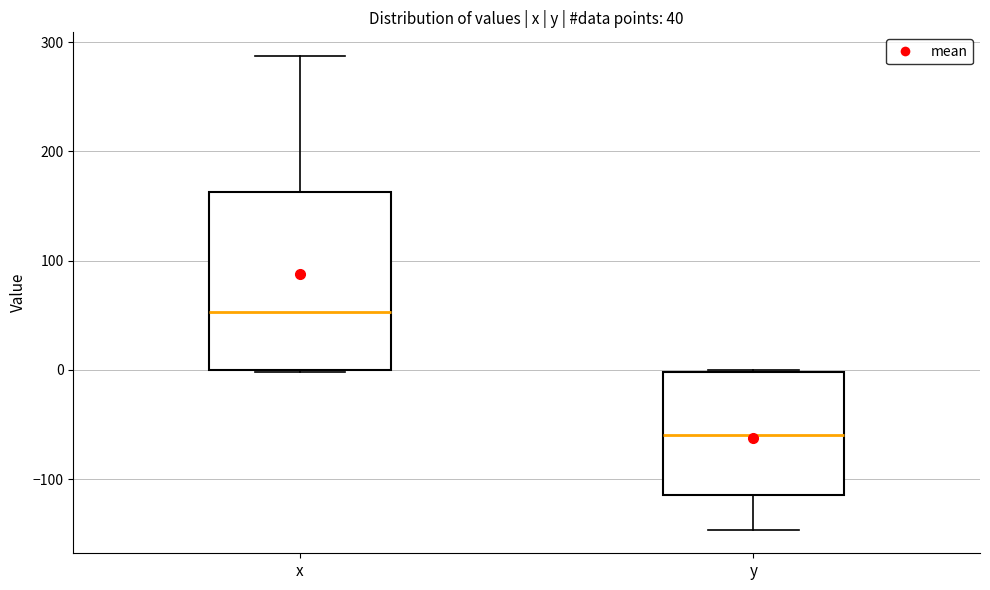

Which box has the highest median line?

x